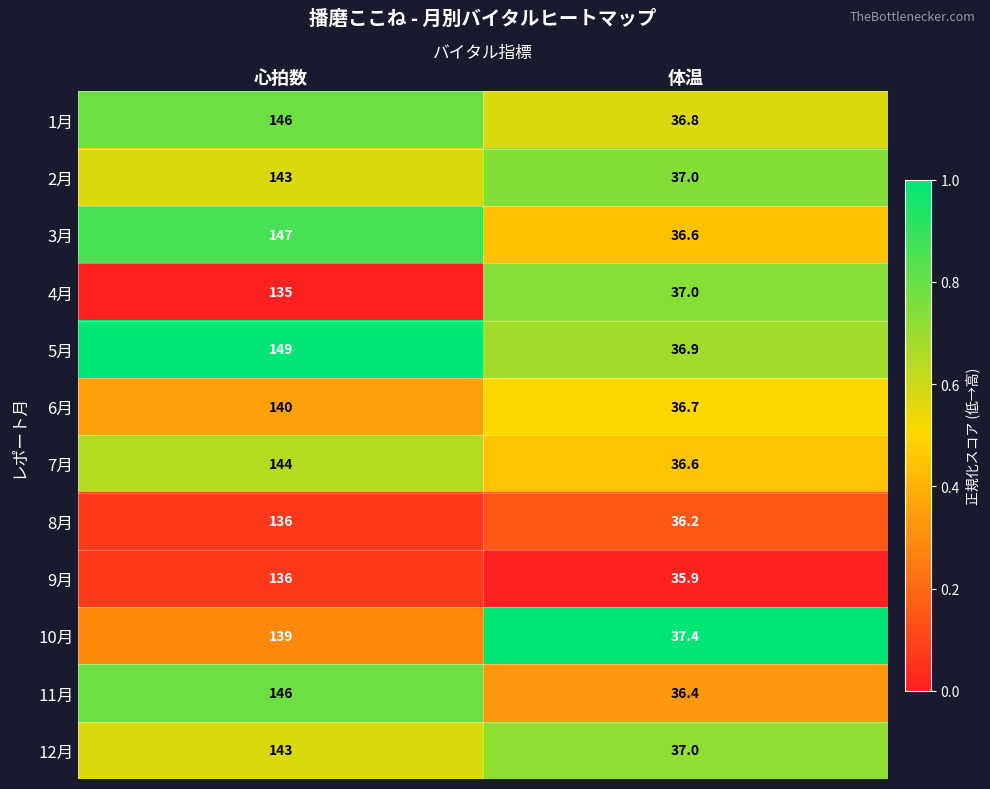

The value of 8月 at 体温 is 60.0. True or false?

False